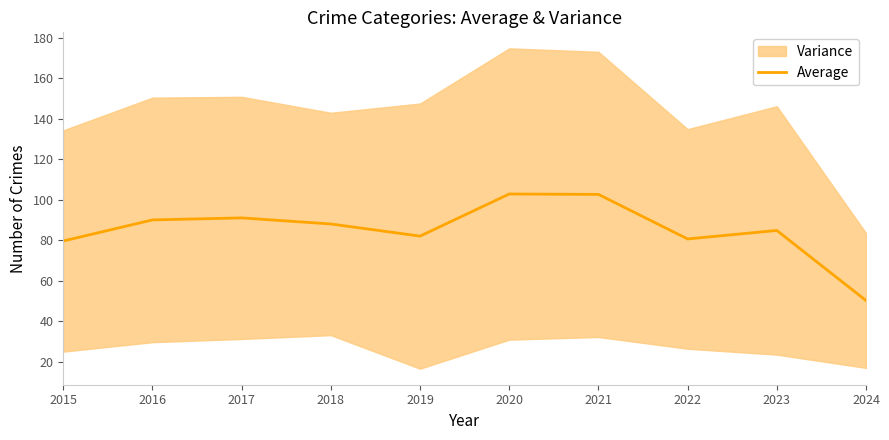

What is the value of the 7th point from the left?

102.6